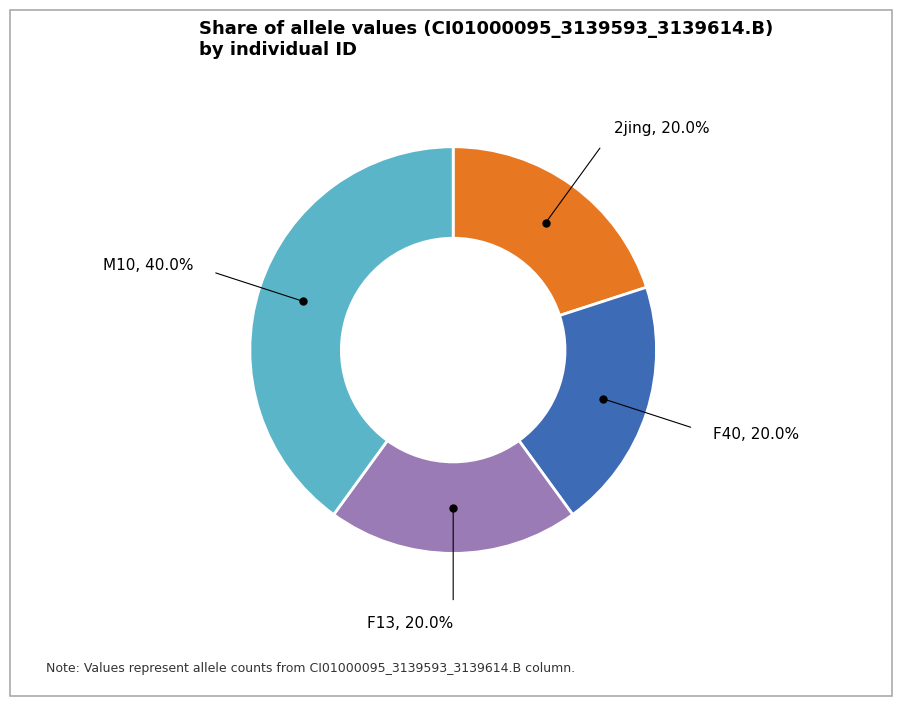

Is there a majority slice in this chart?

No